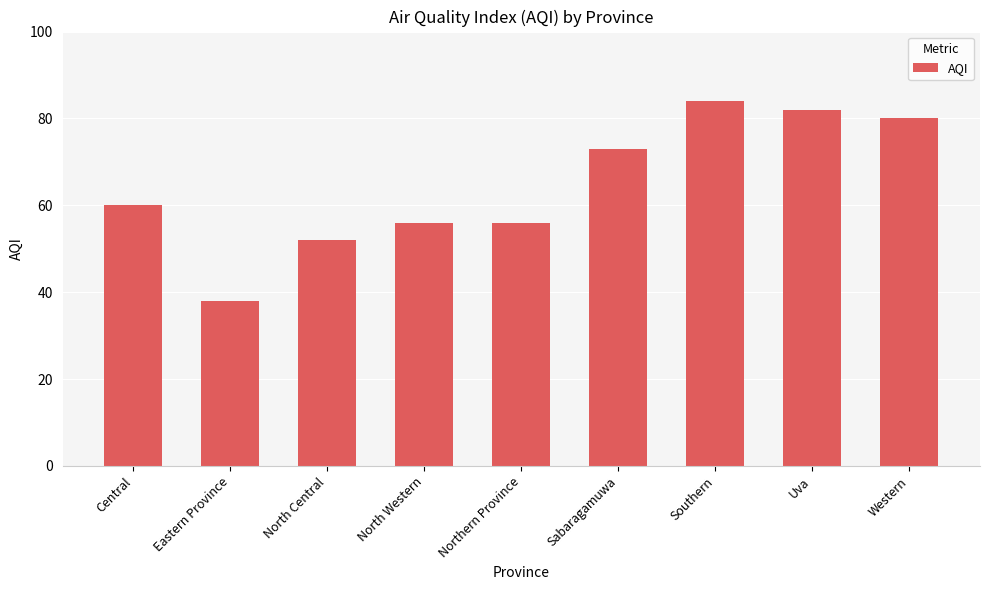

Reading left to right, list all the values displayed in this chart.

Central=60	Eastern Province=38	North Central=52	North Western=56	Northern Province=56	Sabaragamuwa=73	Southern=84	Uva=82	Western=80